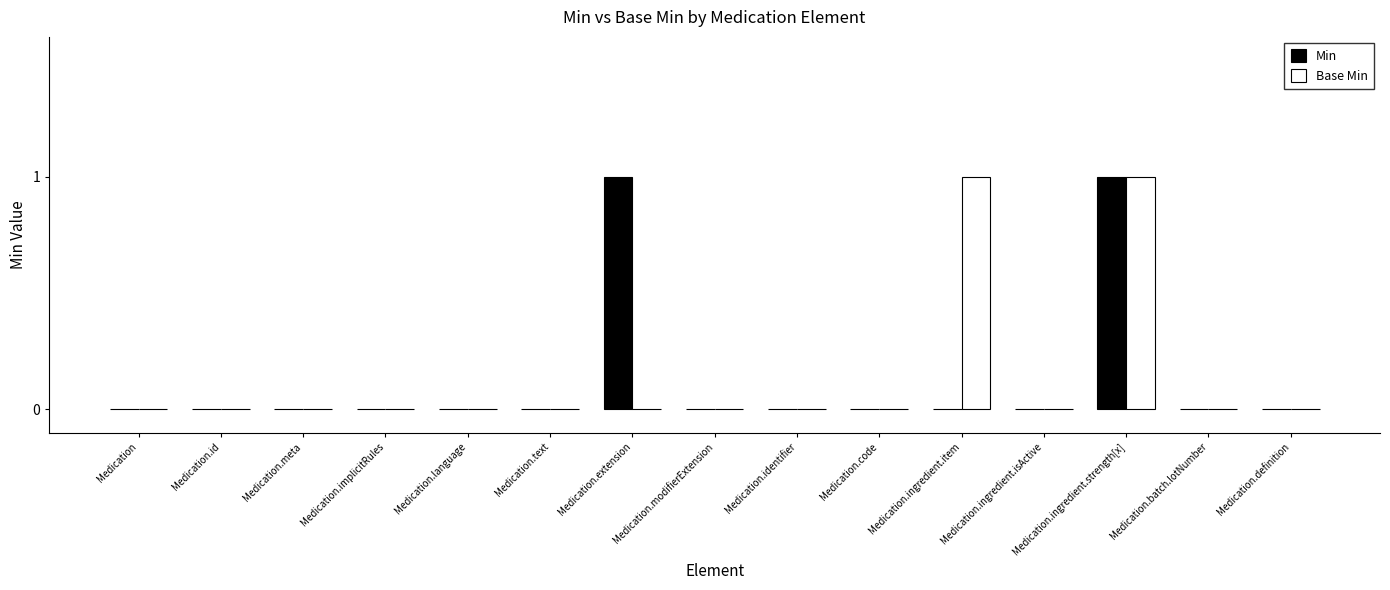

The value of Min at Medication.code is 0. True or false?

True